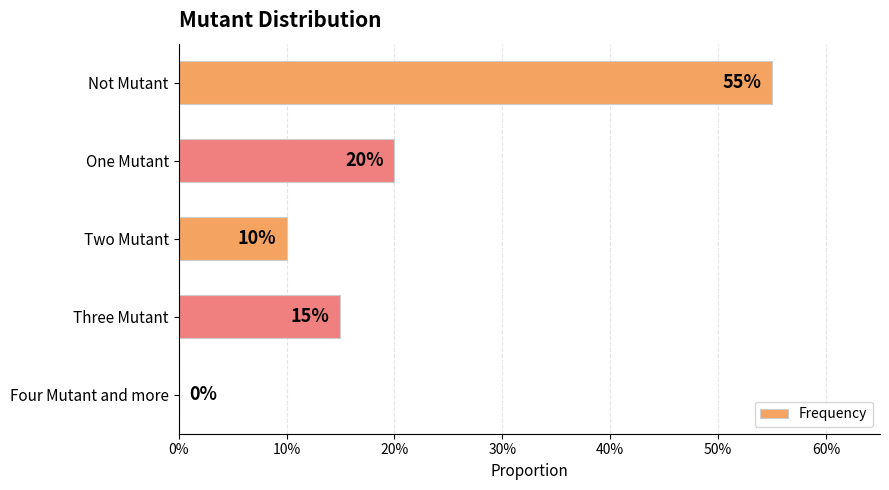

Are the bars horizontal?

Yes